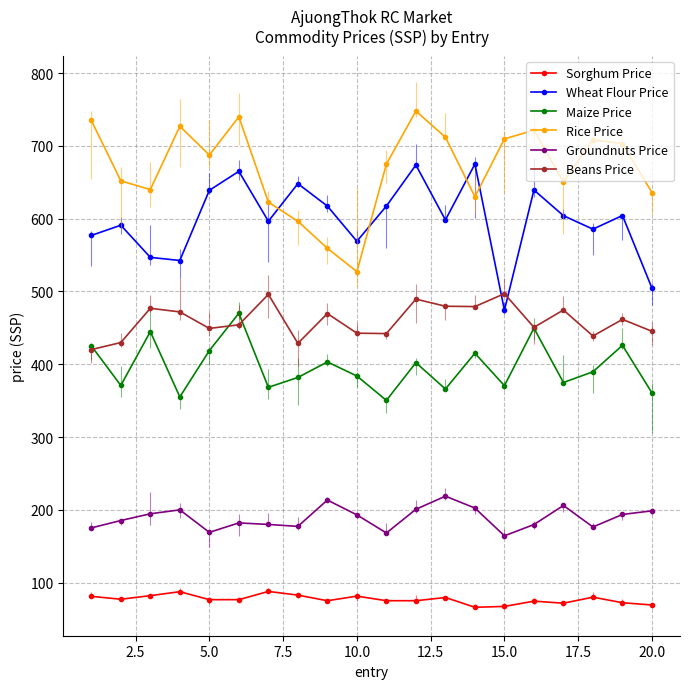

What is the difference between the maximum and minimum values in the Beans Price series?

76.8